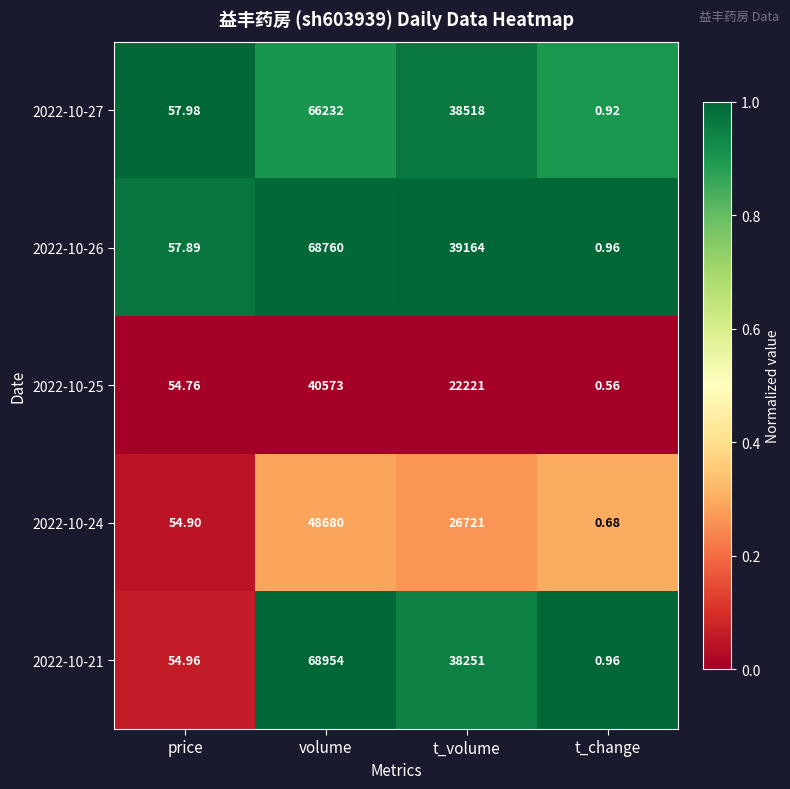

How many series are shown in this chart?

5